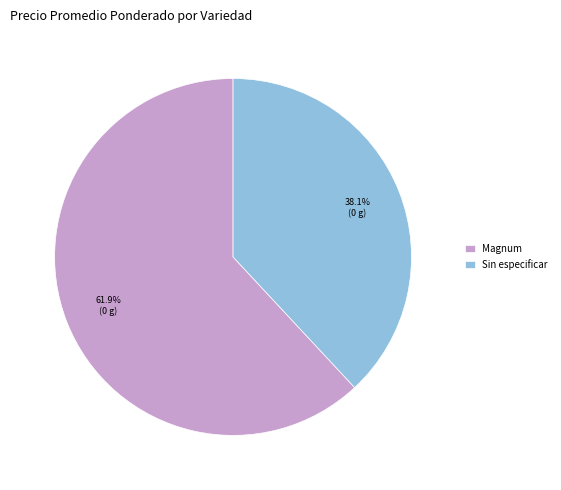

How many slices are in this pie chart?

2